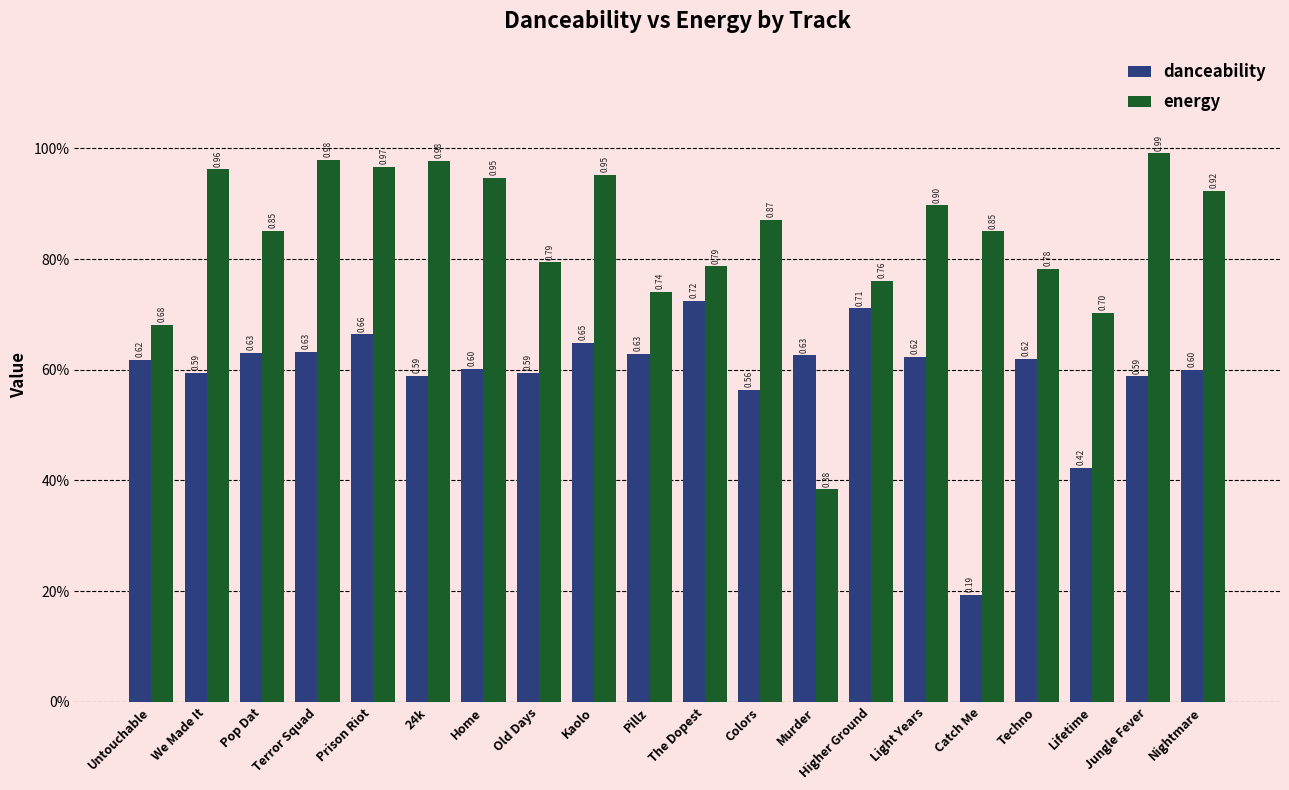

What is the difference between the energy values at Pillz and Old Days?

0.1